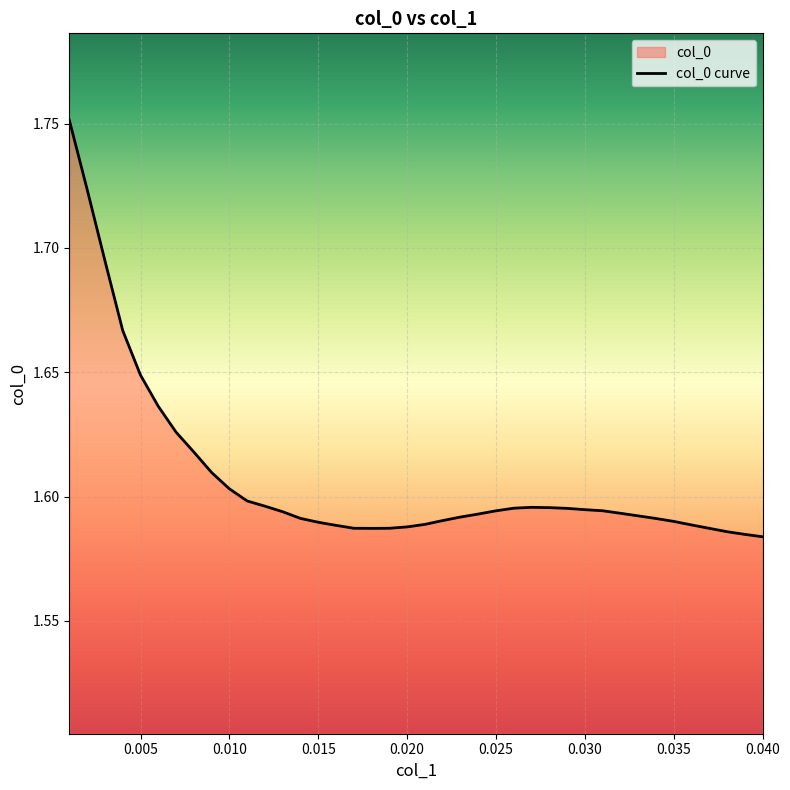

What is the sum of the values at 0.016 and 0.039?

3.2